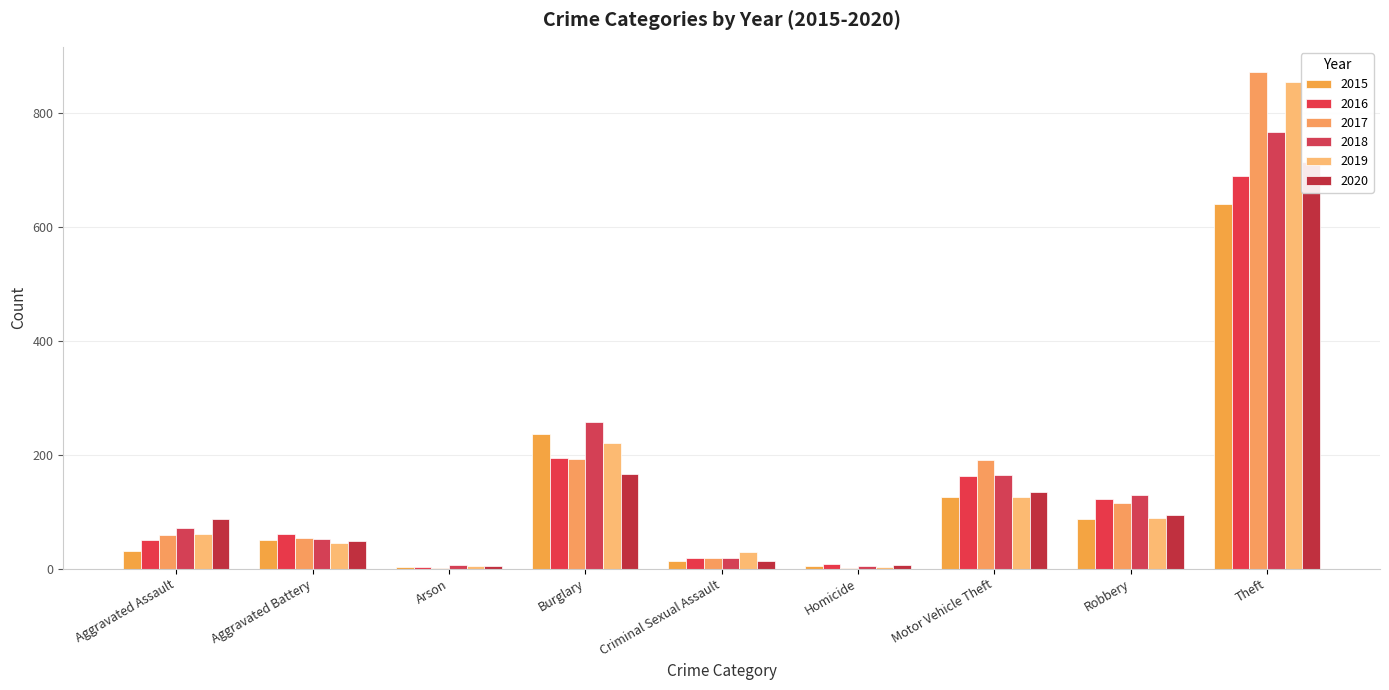

Is the value of 2019 at Homicide greater than the value of 2017 at Aggravated Assault?

No